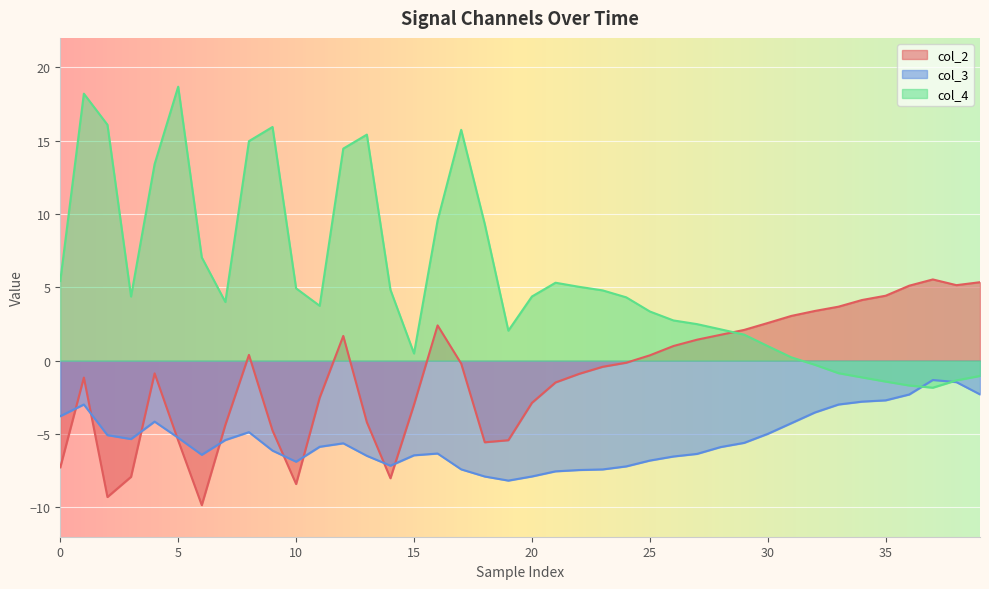

What are all the series names shown in the legend?

col_2, col_3, col_4